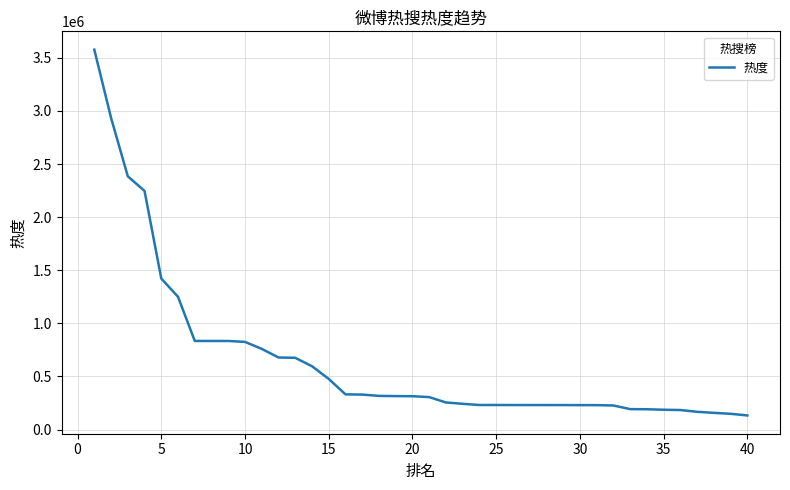

What is the difference between the maximum and minimum values?

3445016